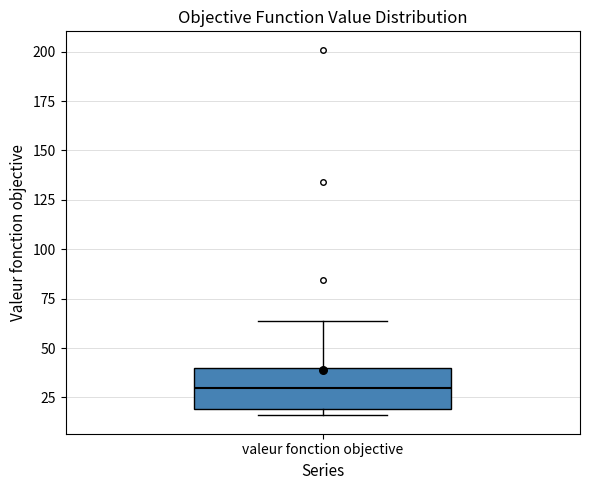

Where does the median line of the box for valeur fonction objective sit on the y-axis? The values are not printed on the chart, so give them approximately, as read against the axis.

30